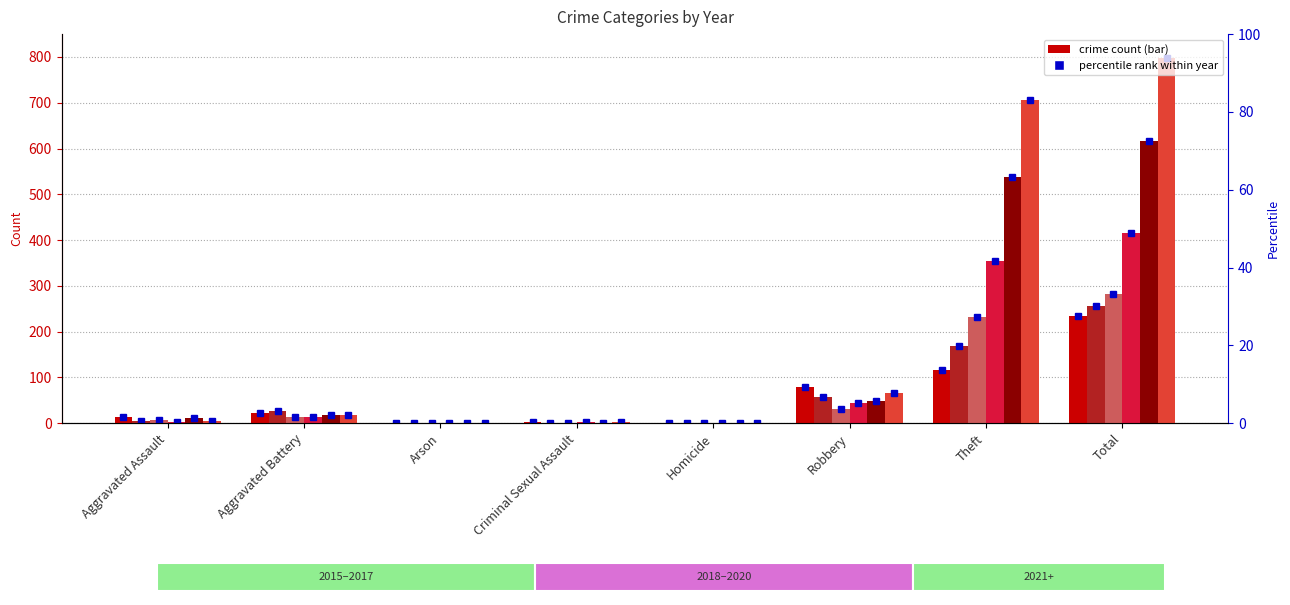

Where is 2015 nearest to the value 141?

Theft